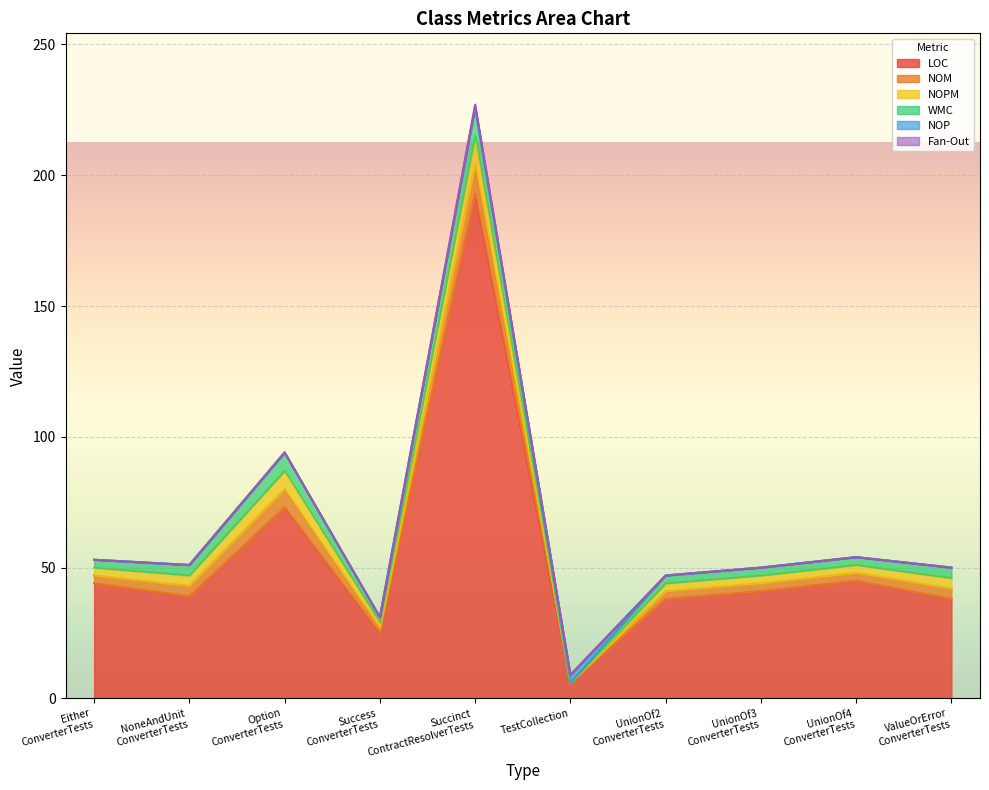

What is the value of the LOC point at the 1st from the left?

44